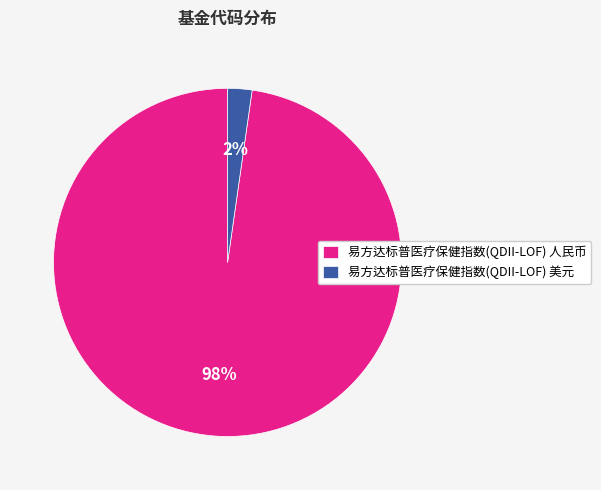

What is the smallest slice in the pie chart?

易方达标普医疗保健指数(QDII-LOF) 美元